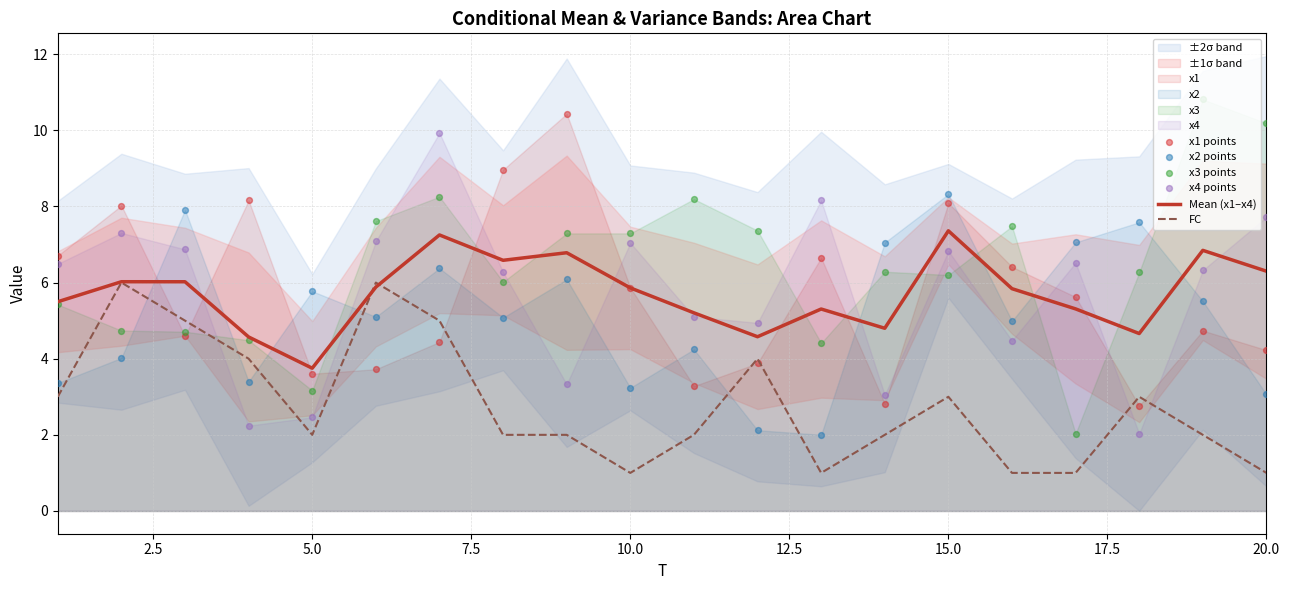

True or false: Mean (x1–x4) has a value of 6.3 at 20.0.

True